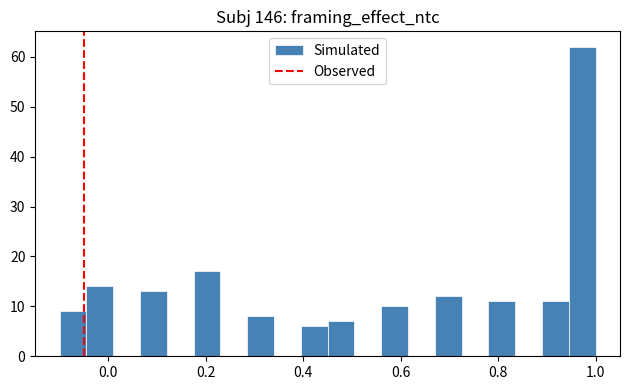

Read against the x-axis, roughly where is the centre of the tallest bar?

0.98